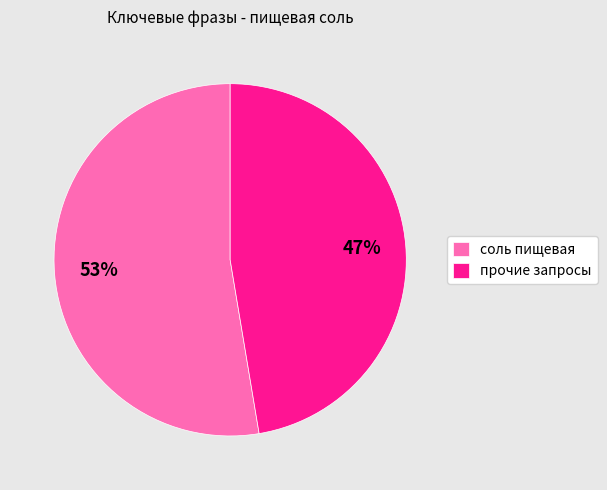

Is it true that соль пищевая is 53% of the pie?

True